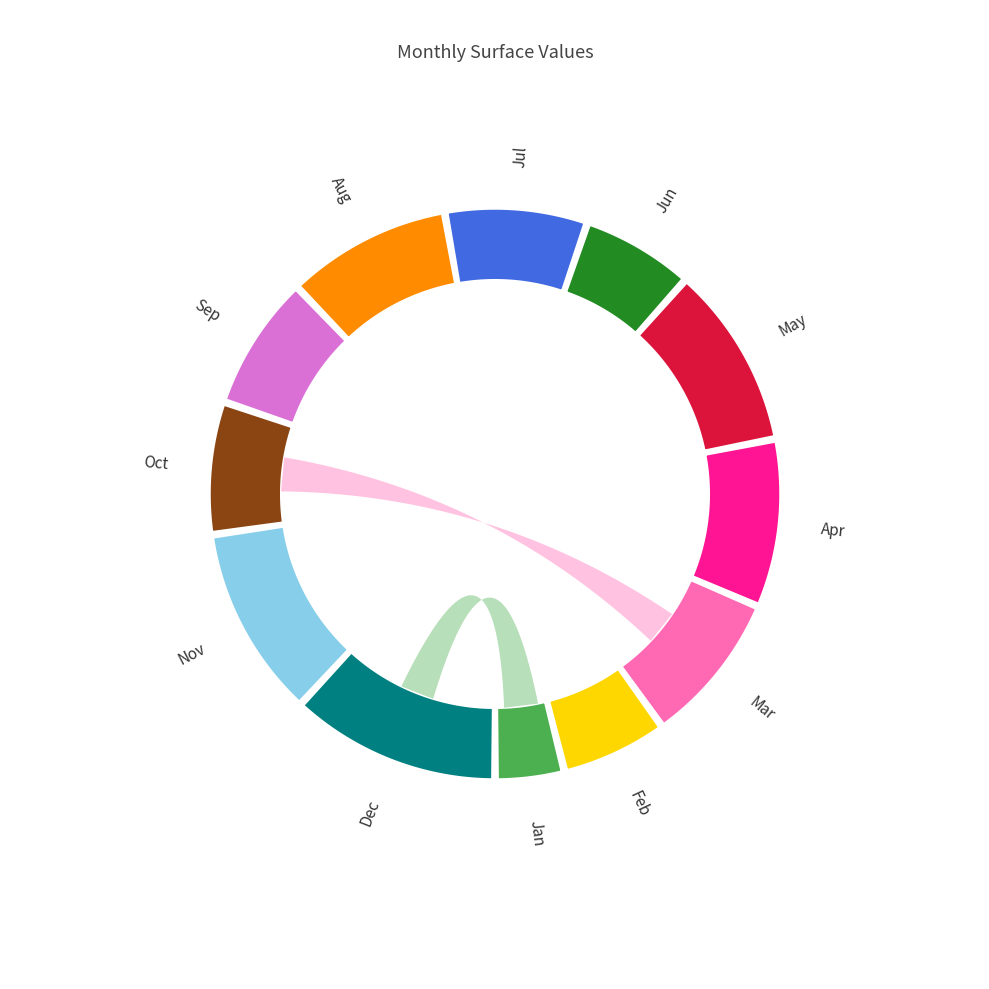

What percentage do Jun and Oct together represent?

13.8%